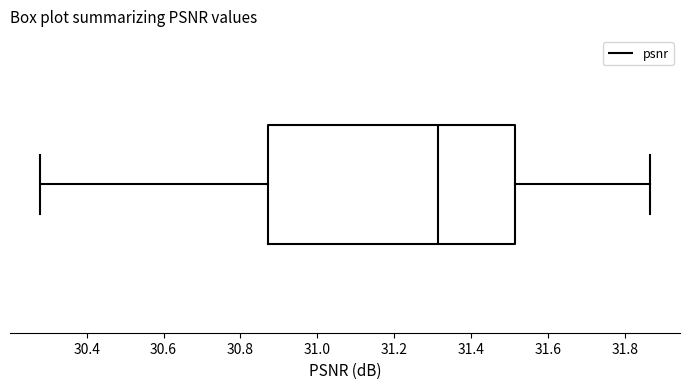

Transcribe this box plot: give where the median line is, the range the box spans, and where the two whiskers end, as read against the x-axis. The values are not printed on the chart, so give them approximately, as read against the axis.

median 31.32, box 30.88 to 31.52, whiskers 30.28 to 31.86